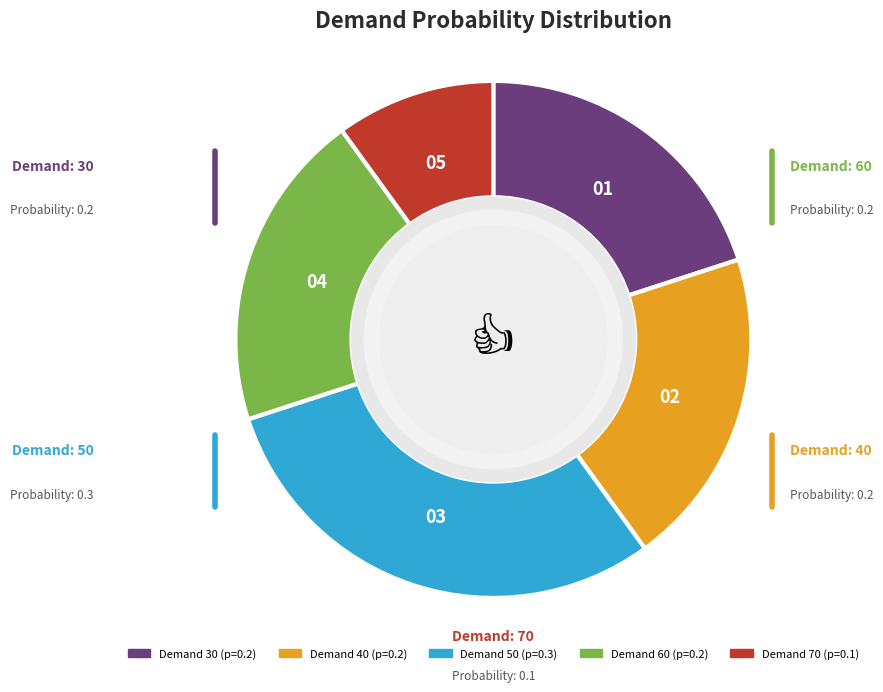

Is there any slice that represents more than half of the pie?

No